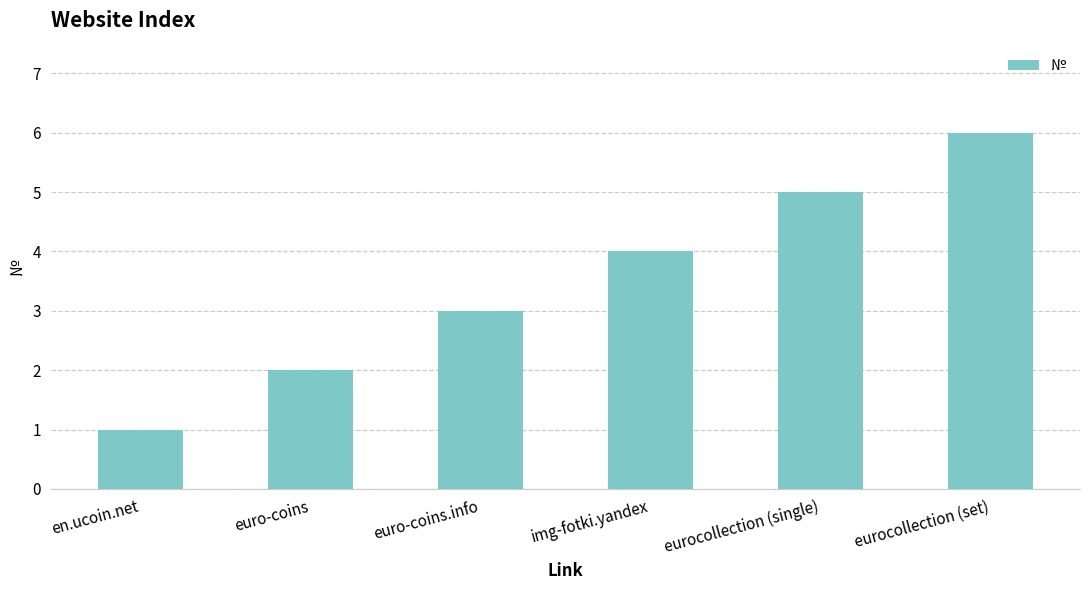

True or false: the data shows 2 at euro-coins.

True